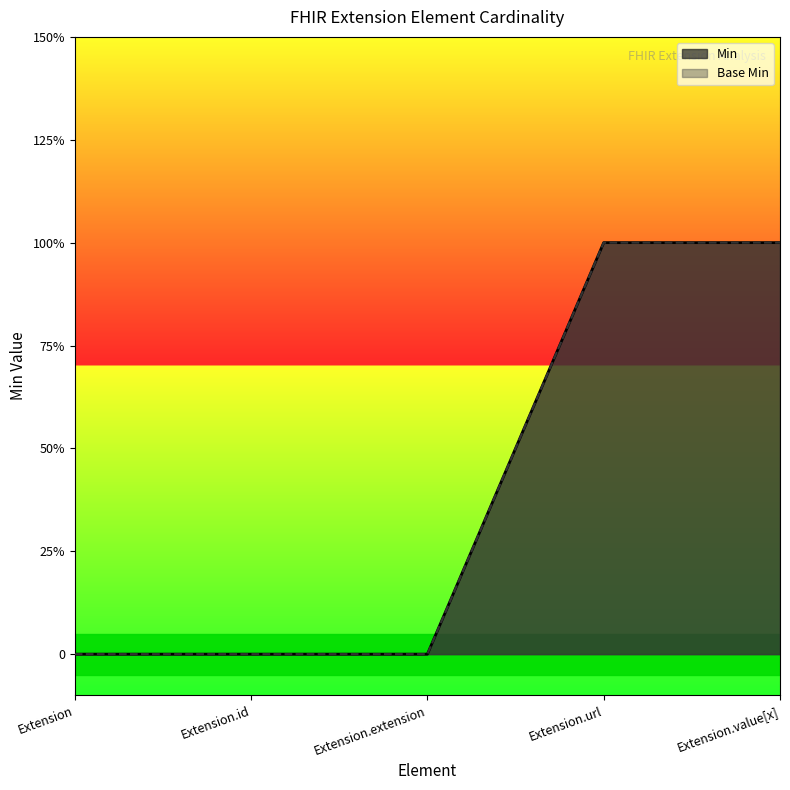

Is the value of Min at Extension.value[x] greater than the value of Base Min at Extension.value[x]?

No